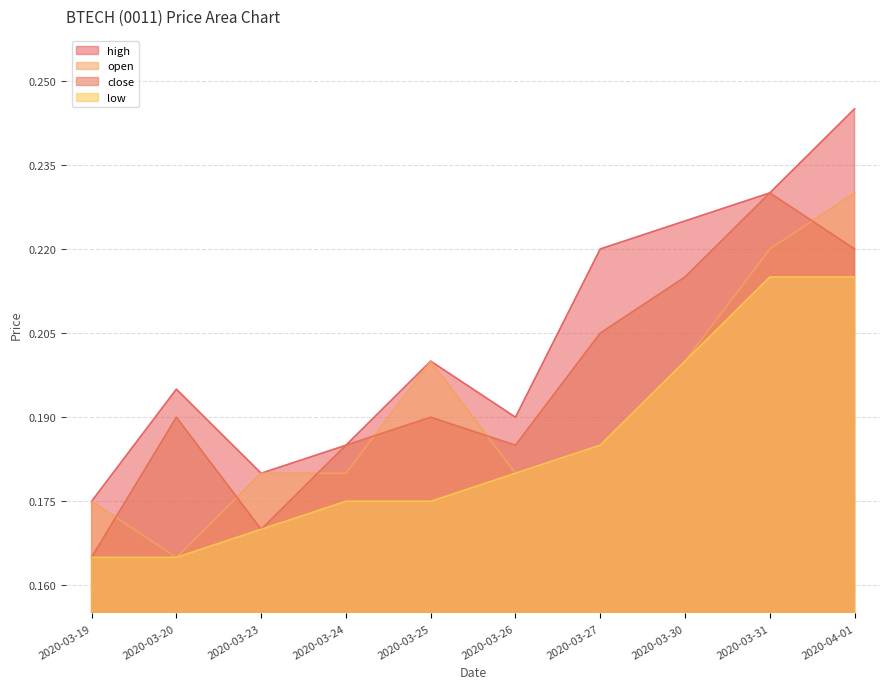

How many interior local valleys does the open series have?

2